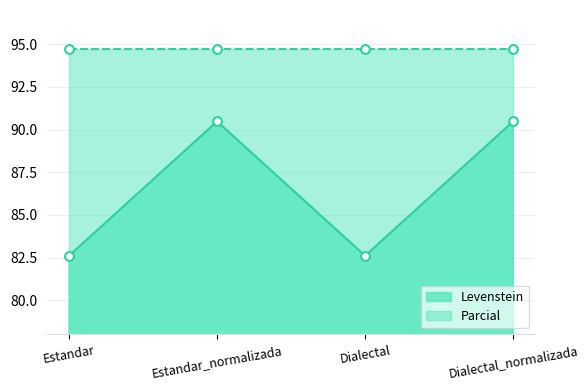

Which has a higher value, Dialectal_normalizada or Dialectal?

Dialectal_normalizada